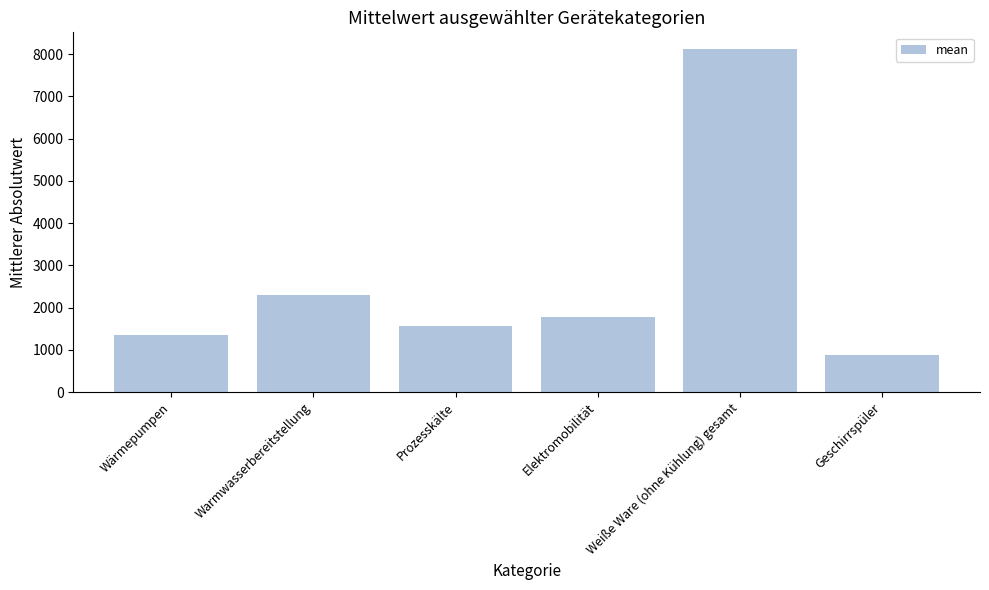

What is the minimum value shown in the chart?

875.6